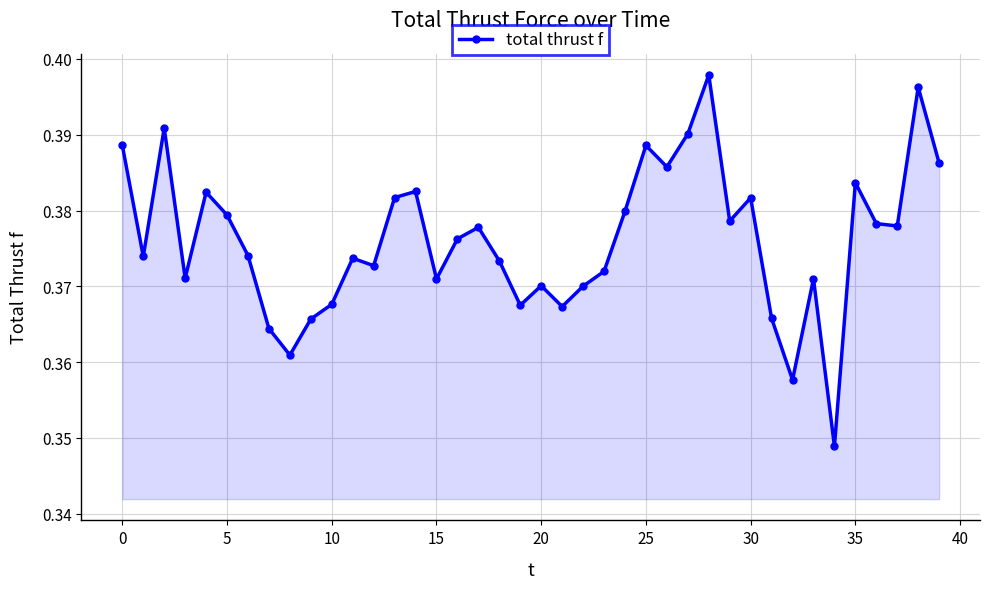

How many interior local valleys (lower than both neighbors) does the data have?

12